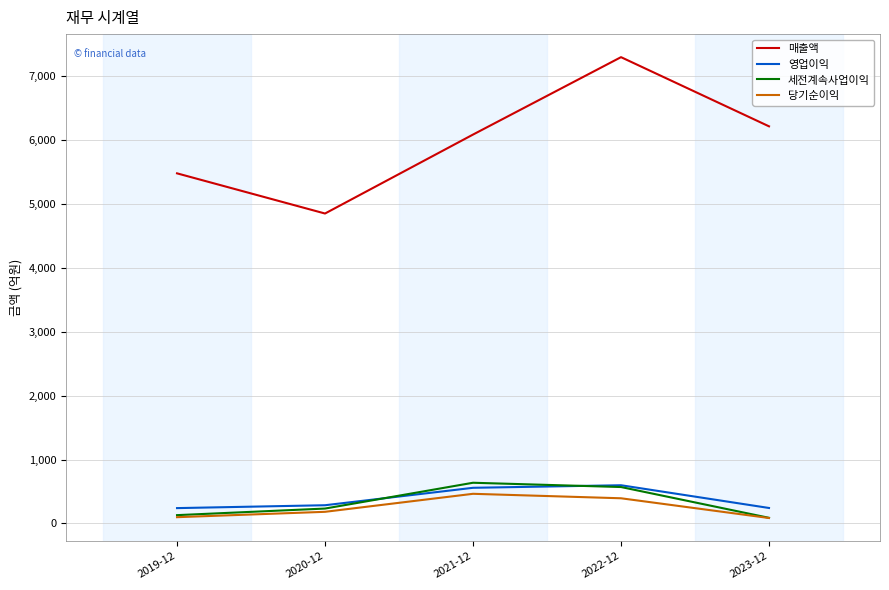

Does the chart display data point markers on the line(s)?

No